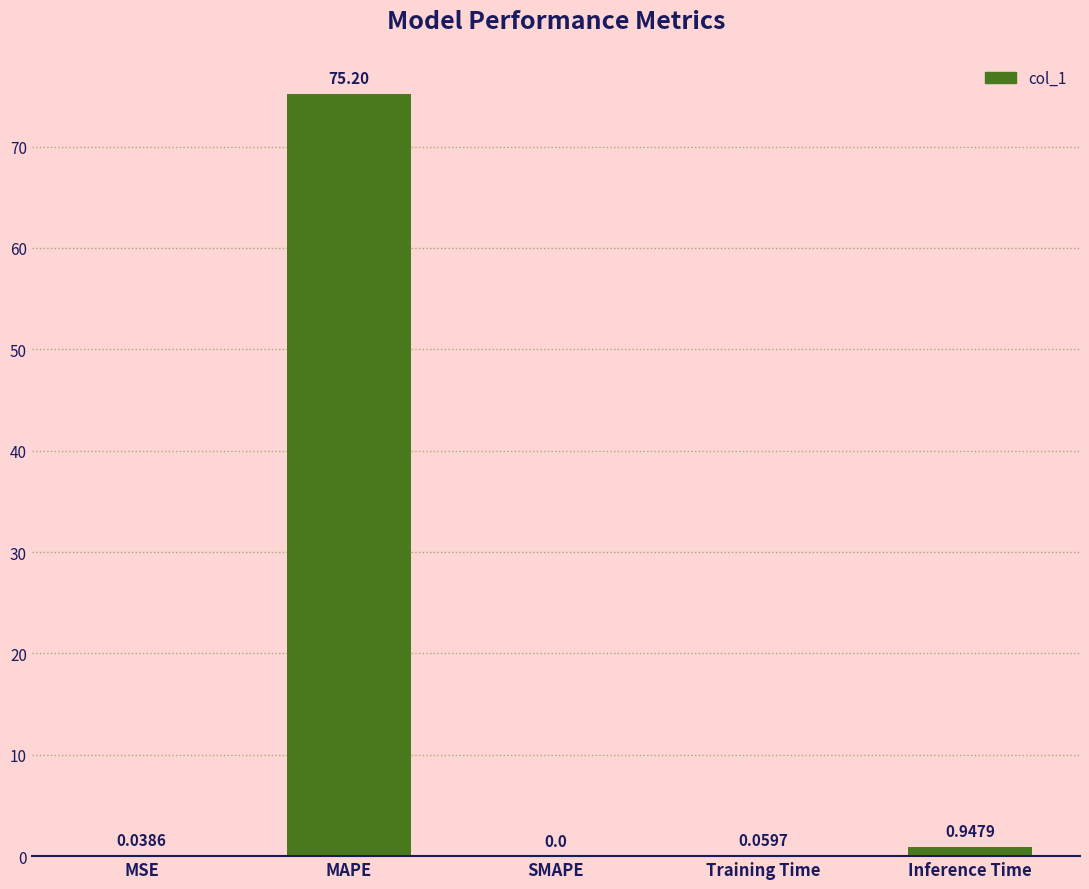

Between MSE and Training Time, which is larger?

Training Time